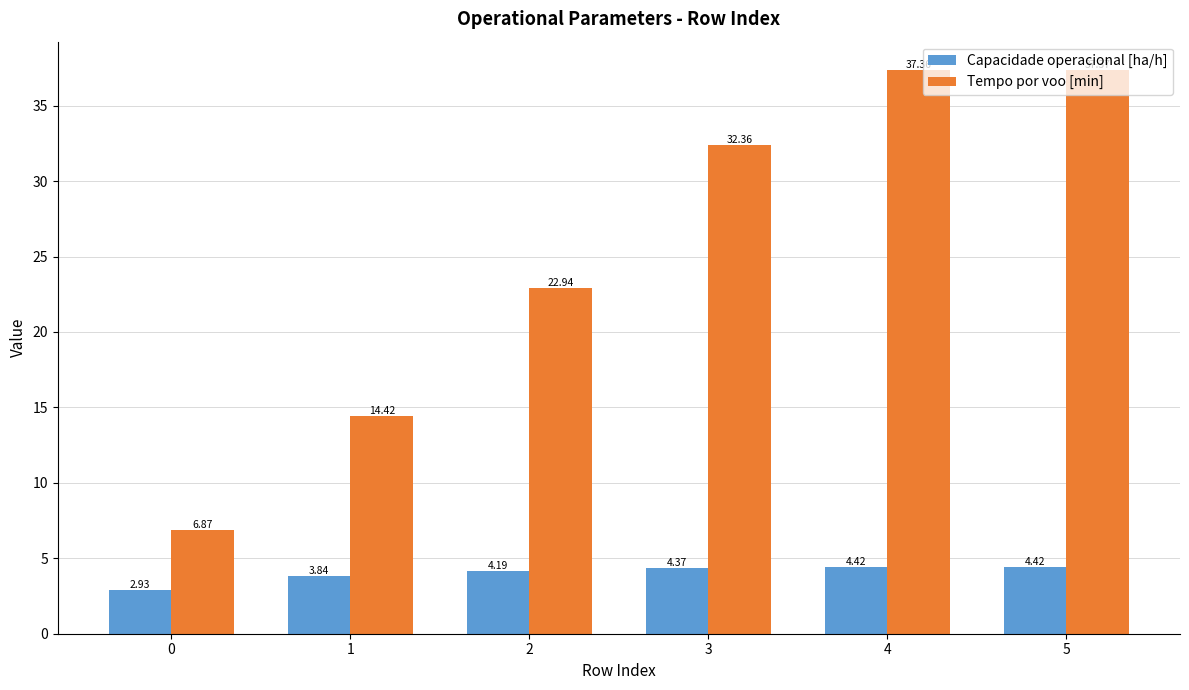

Count the number of data series in this chart.

2